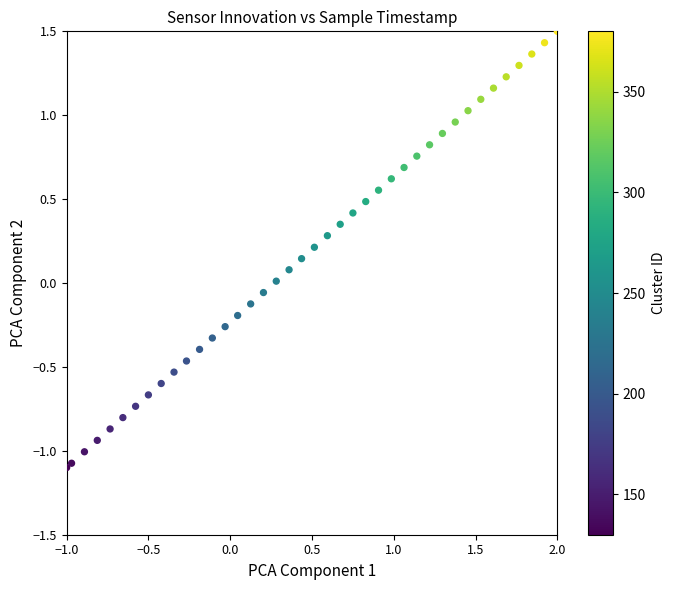

What is the range of Y values (max minus min)?

2.6